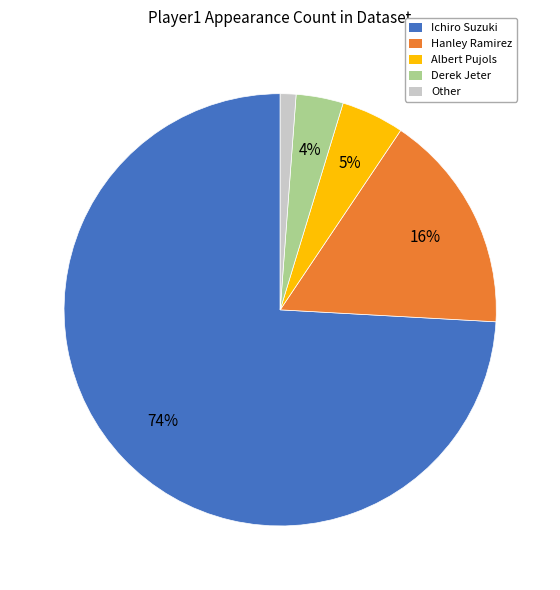

Is it true that Hanley Ramirez is 16% of the pie?

True